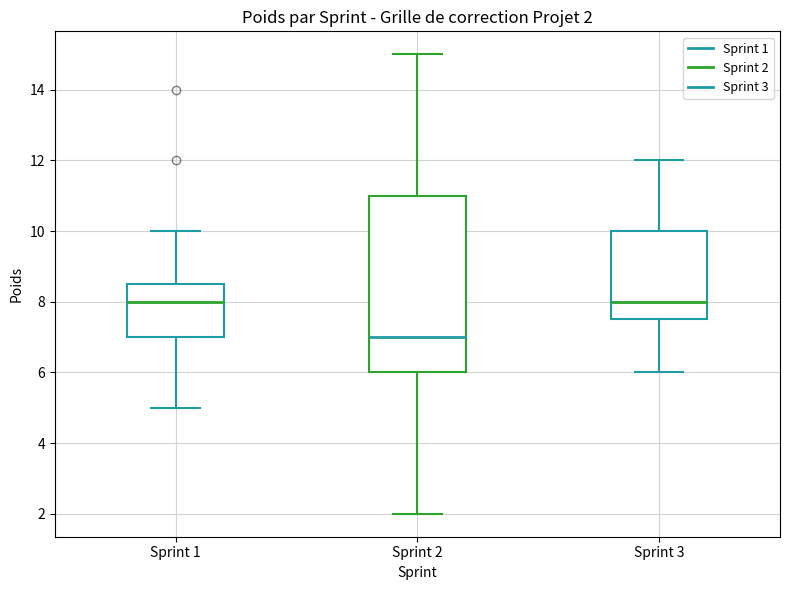

Which box's median line is the lowest?

Sprint 2